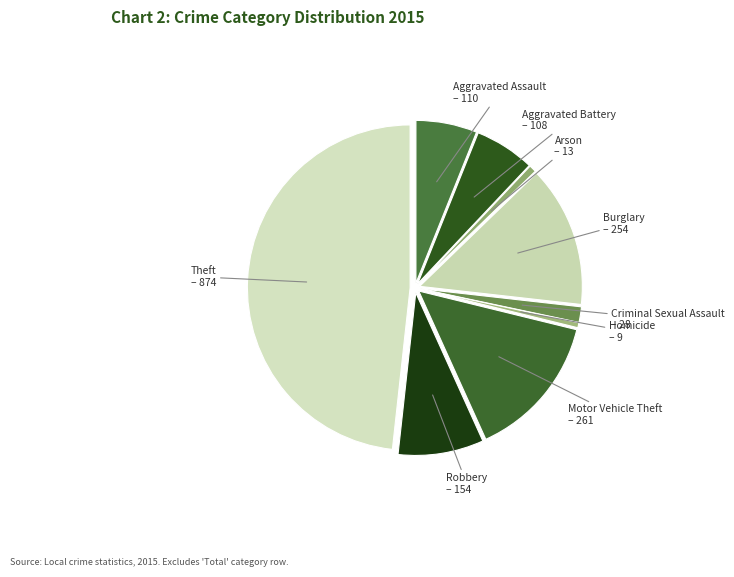

How many segments does this pie chart have?

9